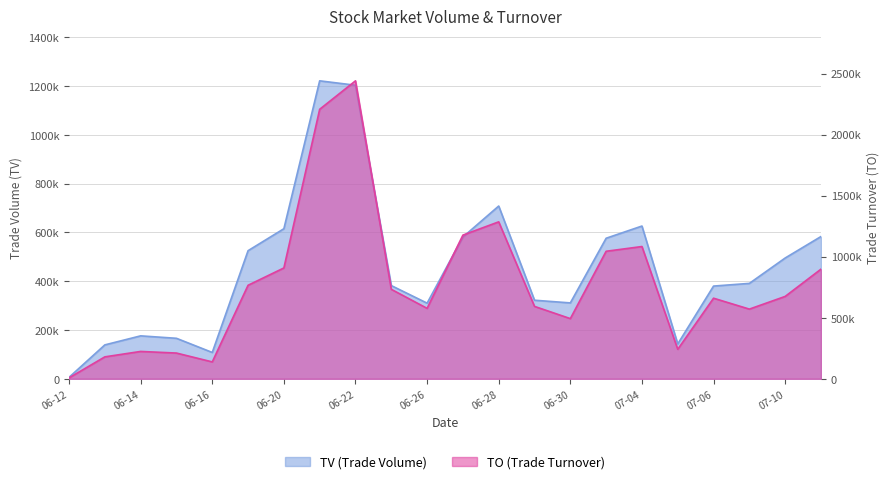

The value of TV at 2017-07-05 is 199986. True or false?

False